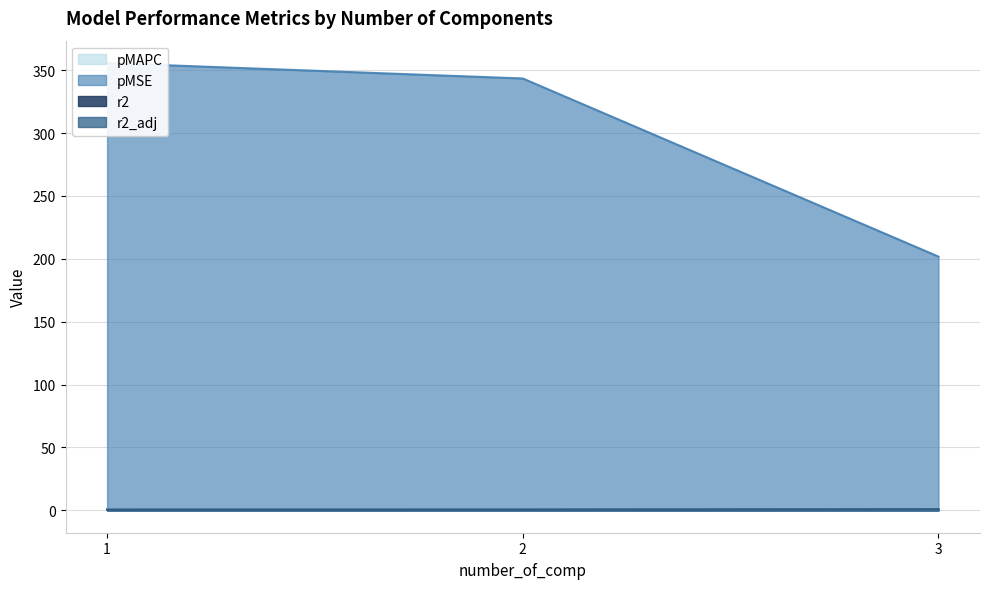

What is the sum of the pMAPC values at 1 and 2?

1.2